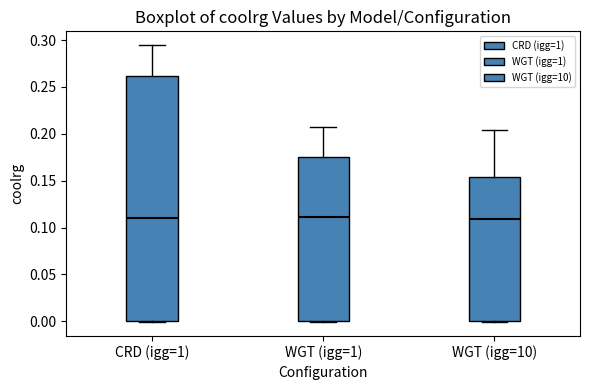

Where is the upper edge of the box for CRD (igg=1) on the y-axis? The values are not printed on the chart, so give them approximately, as read against the axis.

0.260